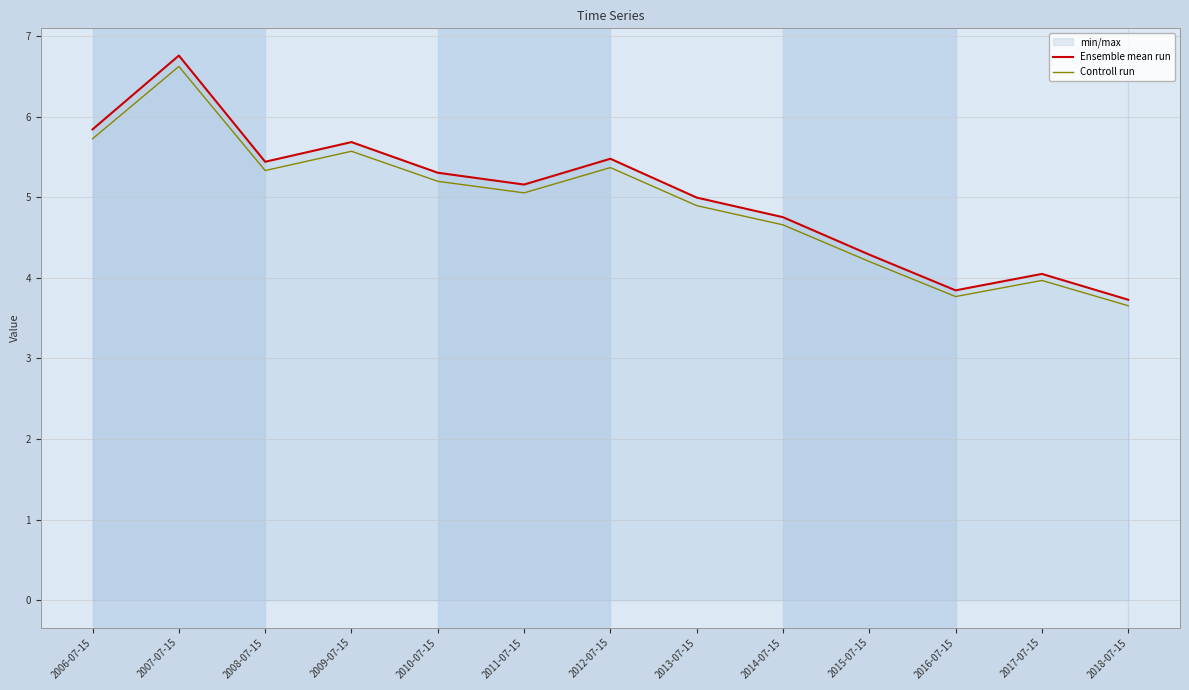

Which category has the lowest value in the Controll run series?

2018-07-15